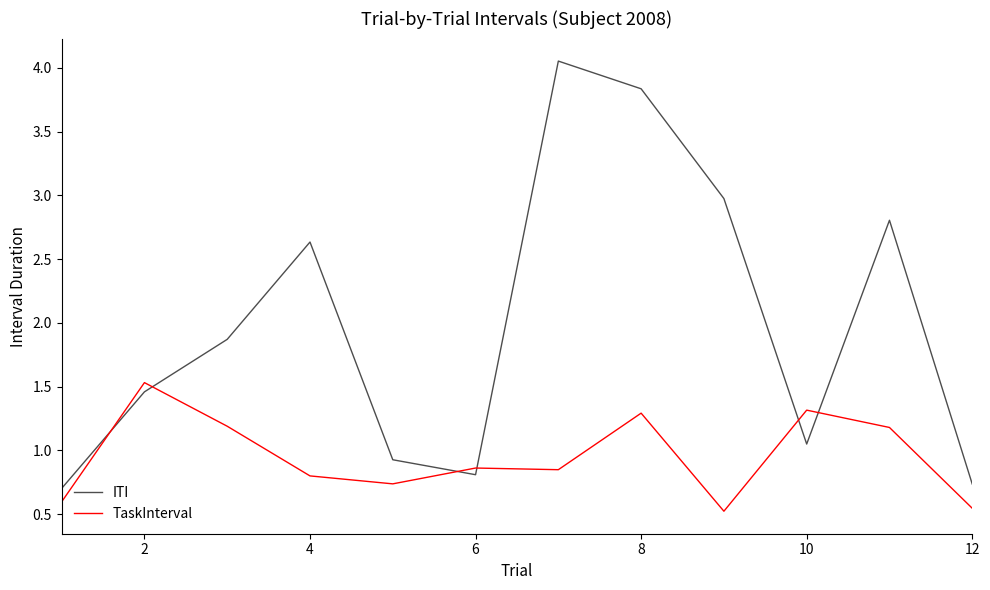

Which series ends up on top after the final intersection of TaskInterval and ITI?

ITI